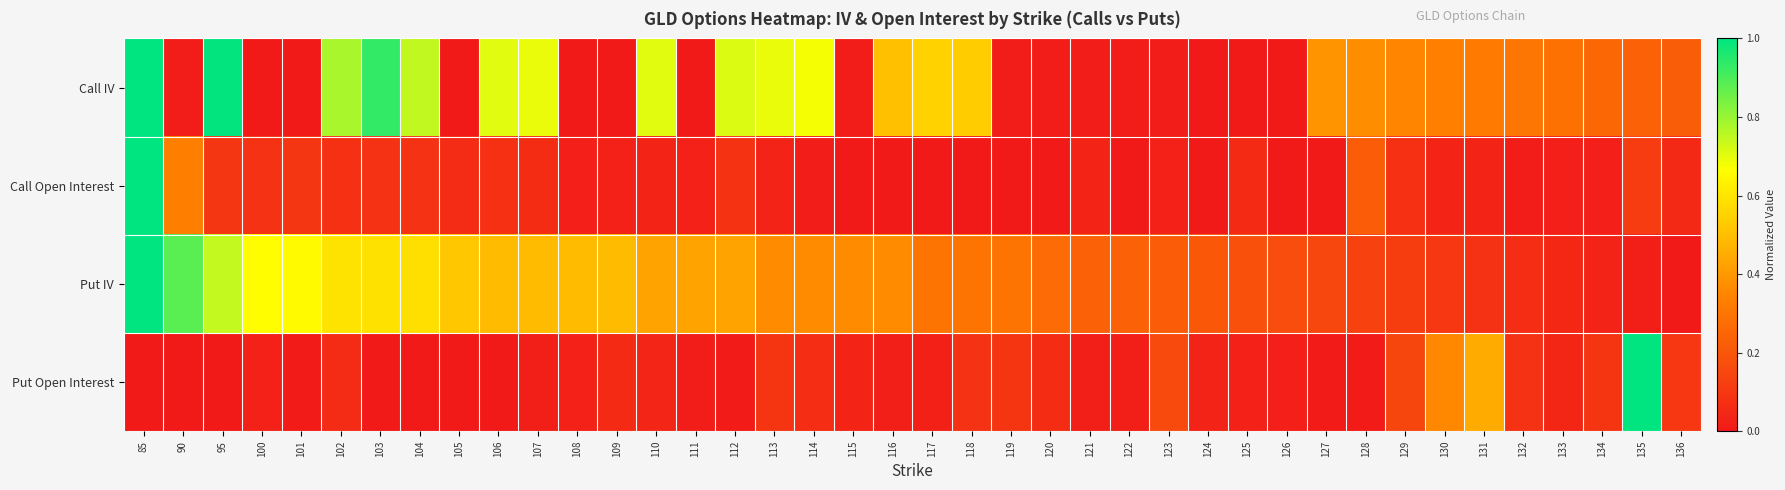

Reading left to right, transcribe all the data shown in this chart.

Call IV: 85=1.0	90=0.0	95=1.0	100=0.0	101=0.0	102=0.8	103=0.9	104=0.7	105=0.0	106=0.7	107=0.7	108=0.0	109=0.0	110=0.7	111=0.0	112=0.7	113=0.7	114=0.7	115=0.0	116=0.5	117=0.5	118=0.5	119=0.0	120=0.0	121=0.0	122=0.0	123=0.0	124=0.0	125=0.0	126=0.0	127=0.4	128=0.4	129=0.3	130=0.3	131=0.3	132=0.3	133=0.3	134=0.3	135=0.2	136=0.2
Call Open Interest: 85=1.0	90=0.3	95=0.1	100=0.1	101=0.1	102=0.1	103=0.1	104=0.1	105=0.1	106=0.1	107=0.1	108=0.0	109=0.0	110=0.0	111=0.0	112=0.1	113=0.0	114=0.0	115=0.0	116=0.0	117=0.0	118=0.0	119=0.0	120=0.0	121=0.0	122=0.0	123=0.0	124=0.0	125=0.1	126=0.0	127=0.0	128=0.2	129=0.1	130=0.0	131=0.0	132=0.0	133=0.0	134=0.0	135=0.1	136=0.1
Put IV: 85=1.0	90=0.9	95=0.7	100=0.7	101=0.7	102=0.6	103=0.6	104=0.6	105=0.5	106=0.5	107=0.5	108=0.5	109=0.5	110=0.4	111=0.4	112=0.4	113=0.4	114=0.4	115=0.4	116=0.4	117=0.3	118=0.3	119=0.3	120=0.3	121=0.2	122=0.2	123=0.2	124=0.2	125=0.2	126=0.2	127=0.2	128=0.1	129=0.1	130=0.1	131=0.1	132=0.1	133=0.1	134=0.0	135=0.0	136=0.0
Put Open Interest: 85=0.0	90=0.0	95=0.0	100=0.0	101=0.0	102=0.1	103=0.0	104=0.0	105=0.0	106=0.0	107=0.0	108=0.0	109=0.1	110=0.0	111=0.0	112=0.0	113=0.1	114=0.1	115=0.0	116=0.0	117=0.0	118=0.1	119=0.1	120=0.1	121=0.0	122=0.0	123=0.2	124=0.0	125=0.0	126=0.0	127=0.0	128=0.0	129=0.1	130=0.4	131=0.4	132=0.1	133=0.0	134=0.1	135=1.0	136=0.1